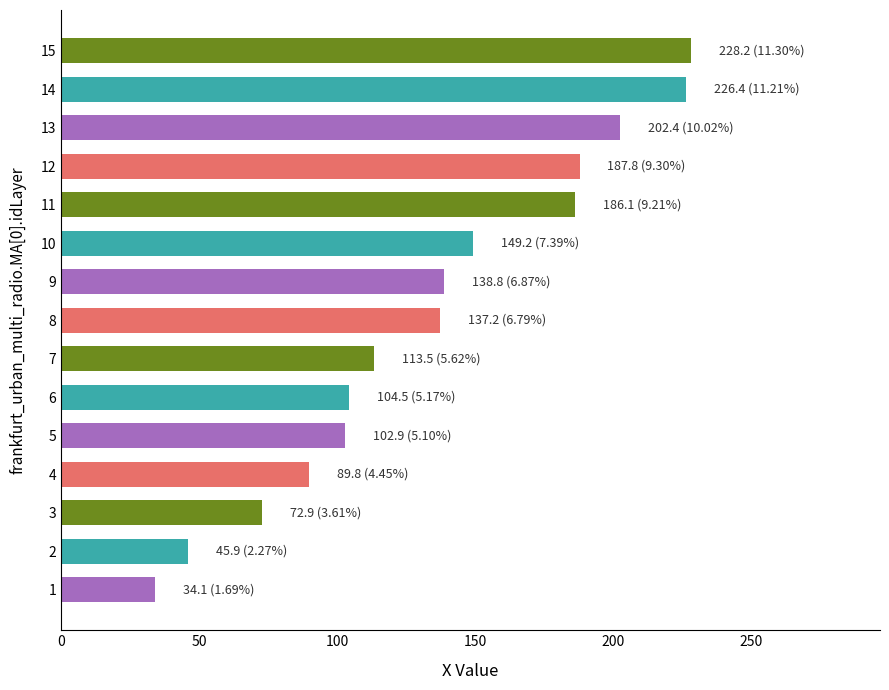

Approximately how many times larger is the value at 12 compared to 13?

0.9